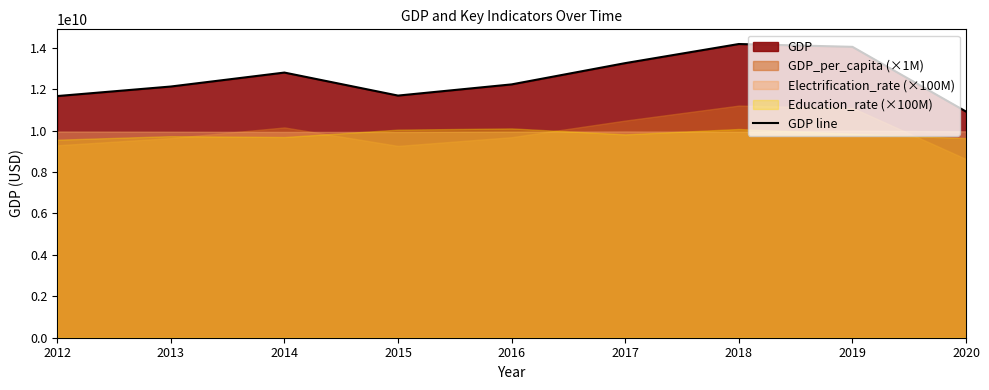

Approximately how many times larger is the value at 2016 compared to 2013?

1.0